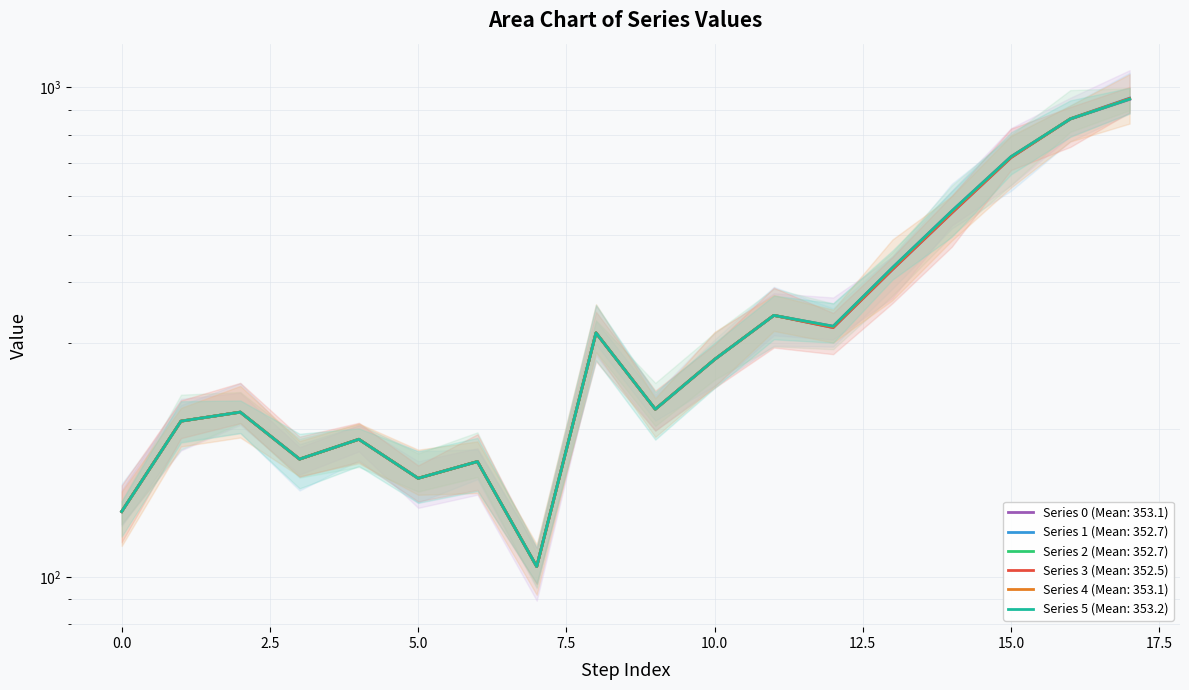

Where does the Series 2 series first go above 278?

8